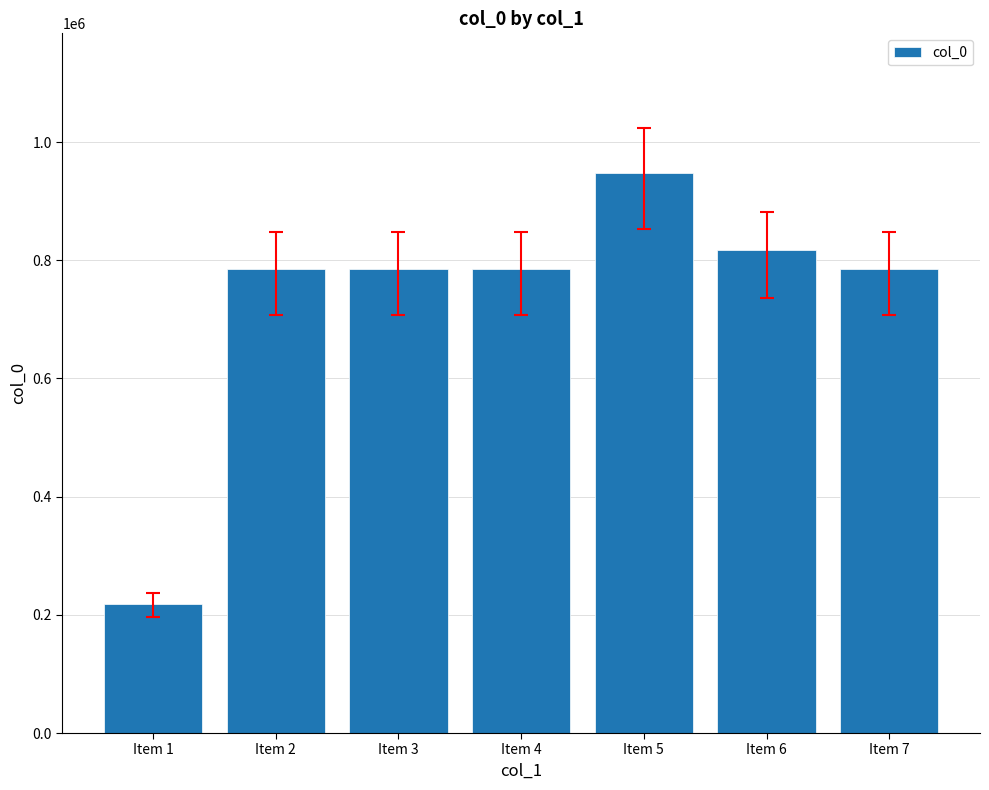

The chart shows a value of 1042399 at Item 2. True or false?

False